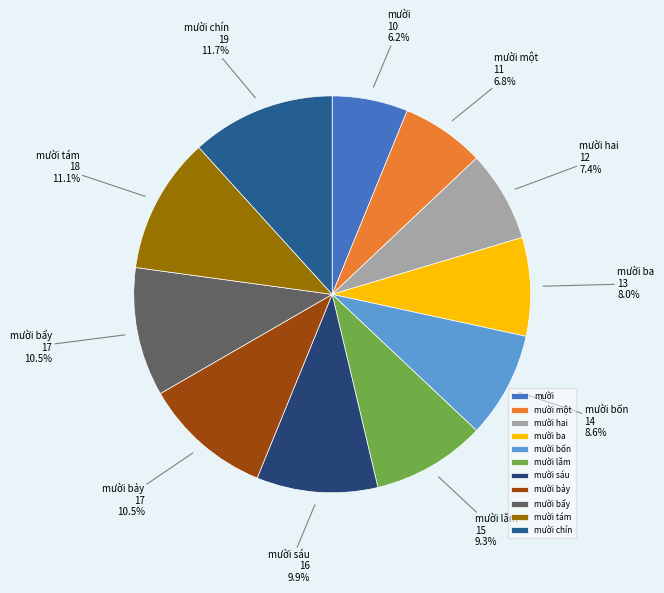

How many segments does this pie chart have?

11